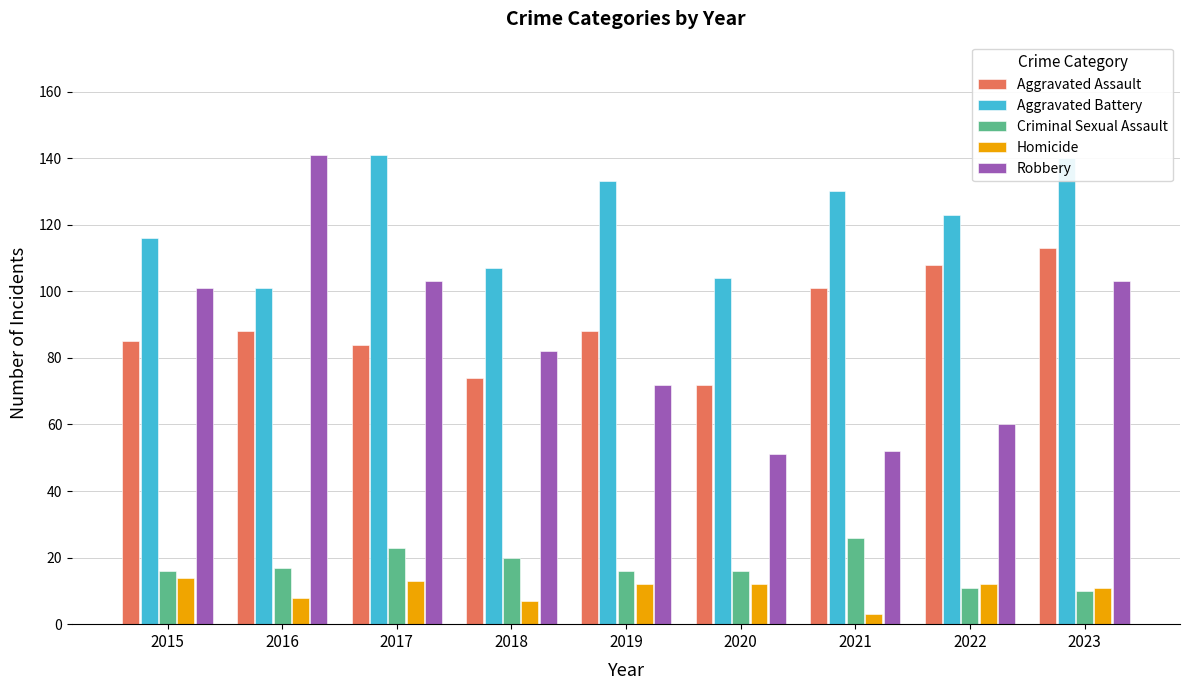

How many distinct data groups are displayed?

5